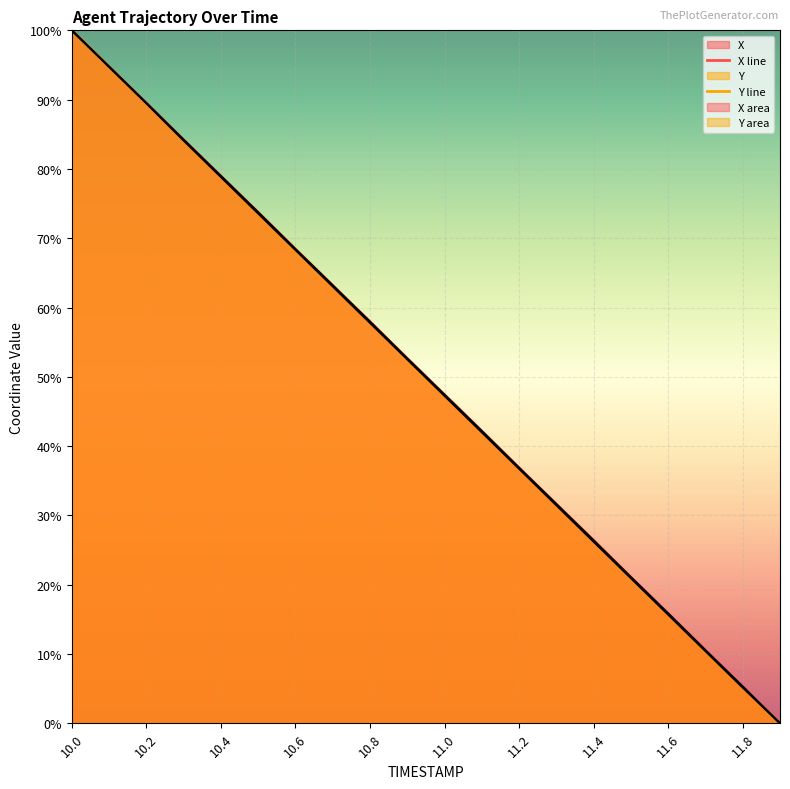

How many lines are shown in the chart?

2